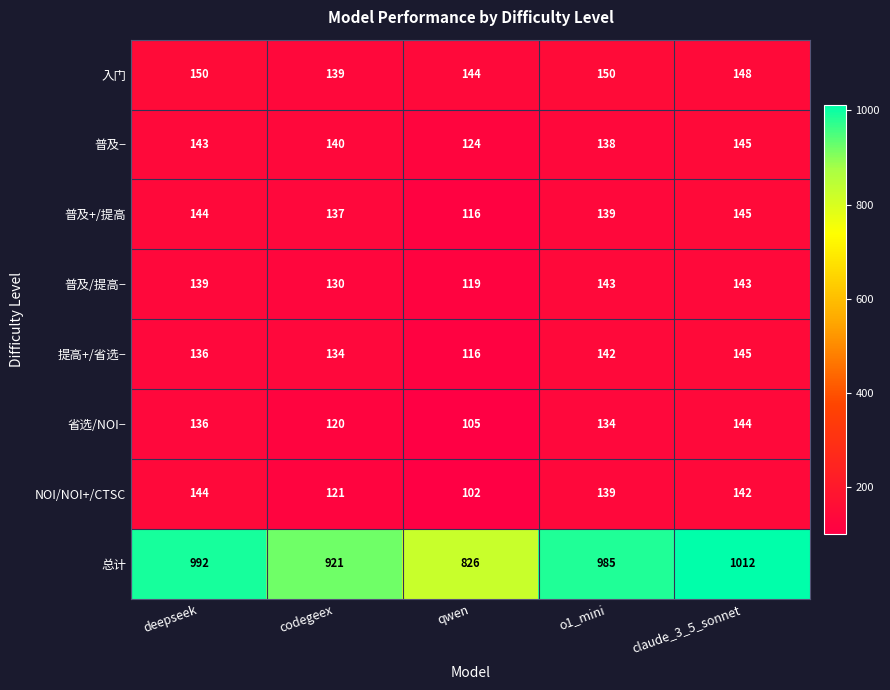

Rank the categories by 省选/NOI− value from highest to lowest.

claude_3_5_sonnet, deepseek, o1_mini, codegeex, qwen